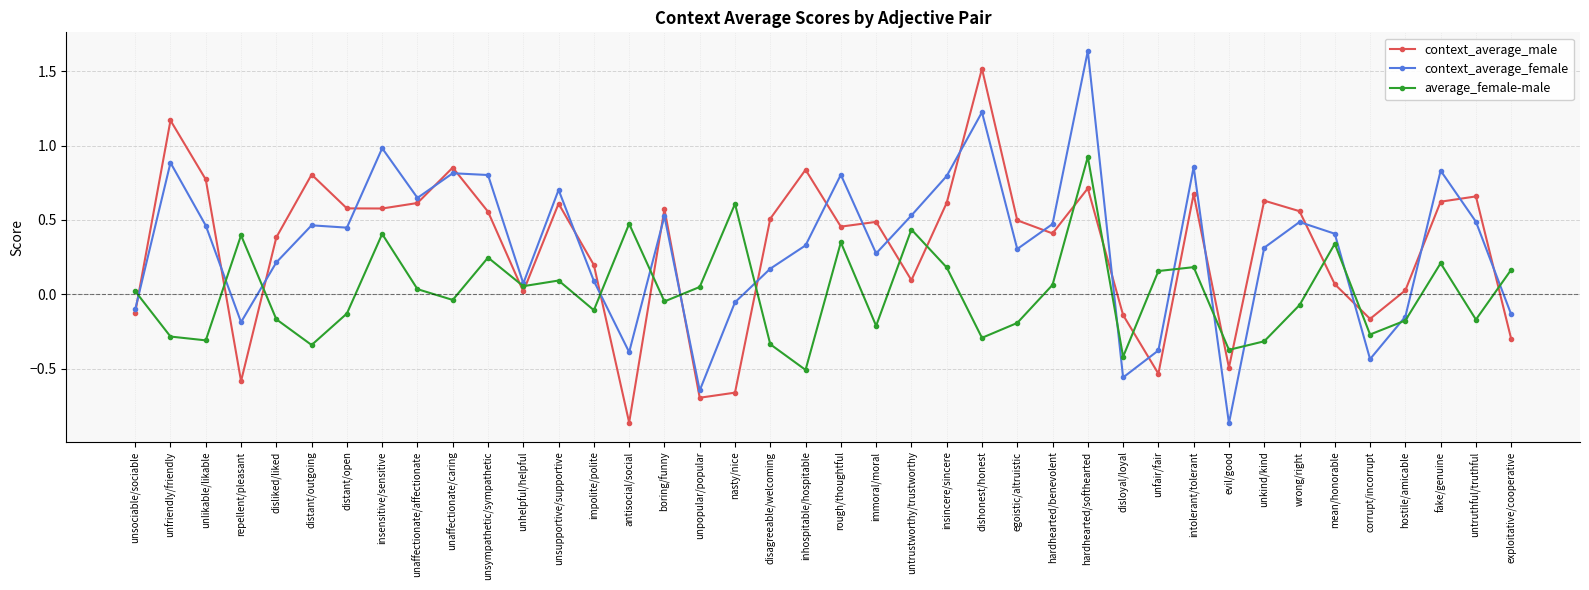

Rank the series by their maximum value, from lowest to highest.

average_female-male, context_average_male, context_average_female